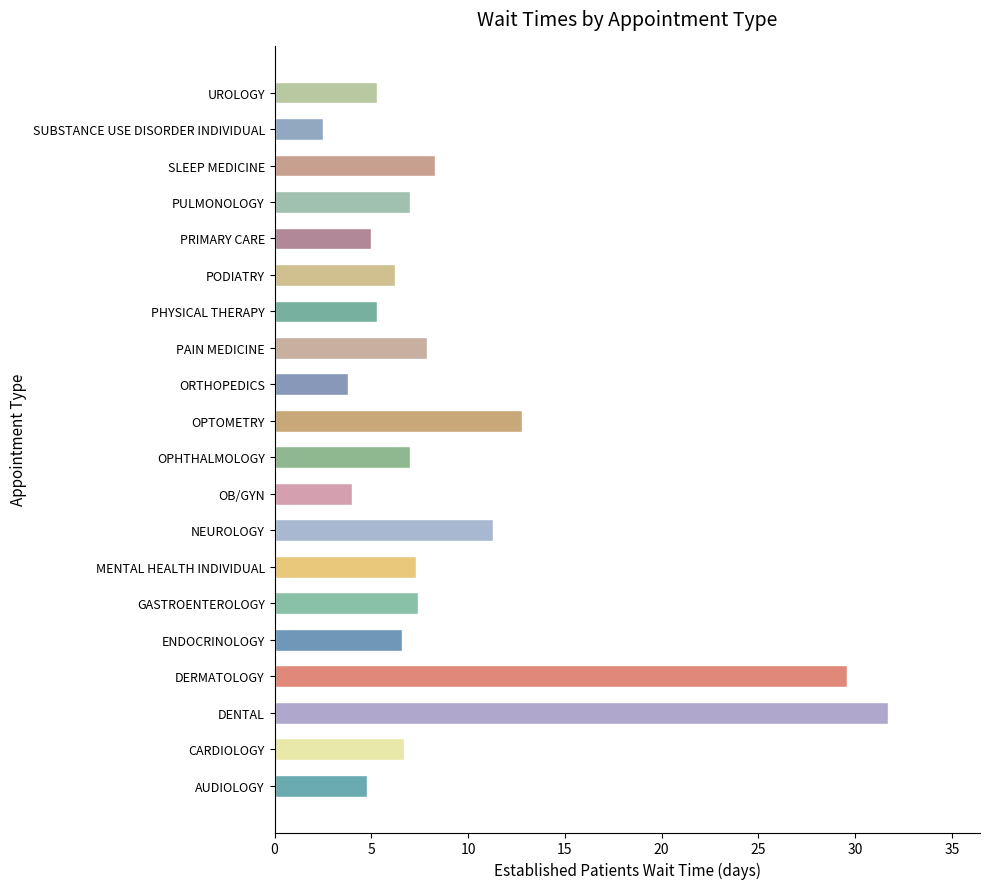

The value at PRIMARY CARE is 7.9. True or false?

False